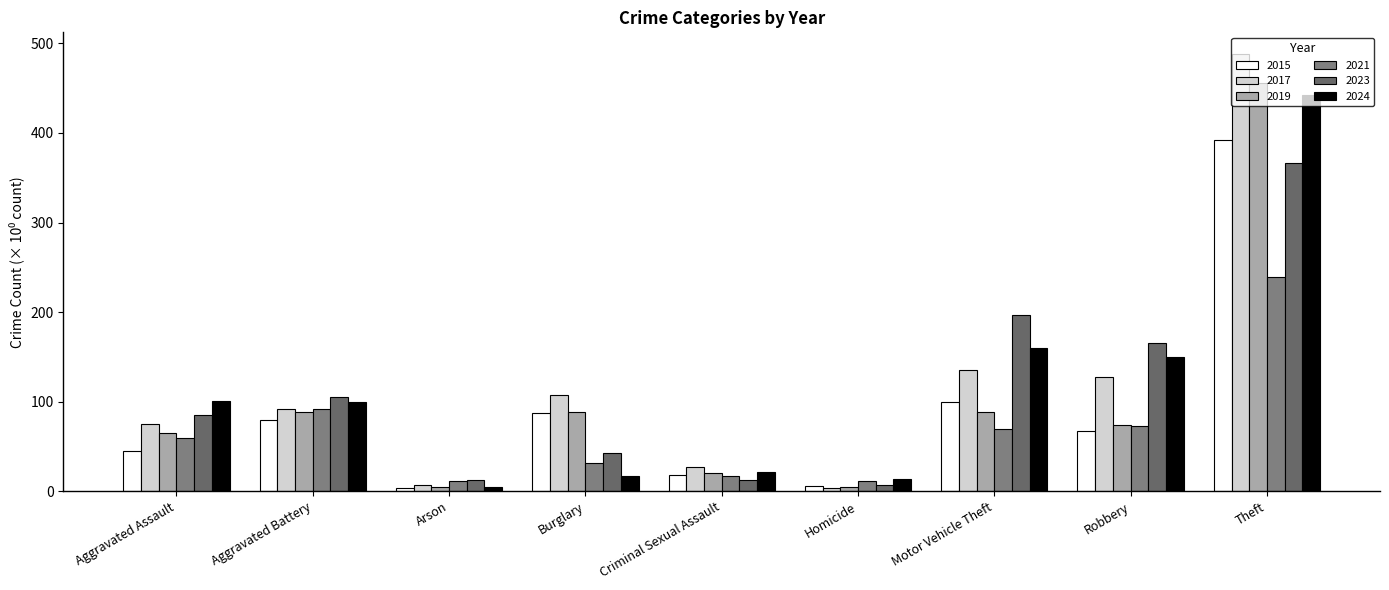

At which category is the sum across all series the highest?

Theft